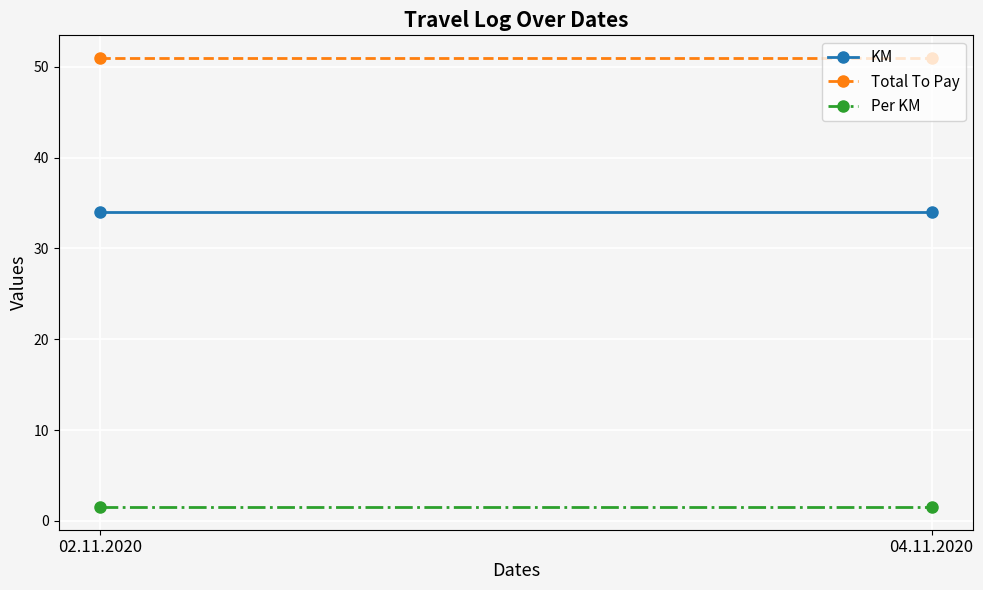

What are all the series names shown in the legend?

KM, Total To Pay, Per KM